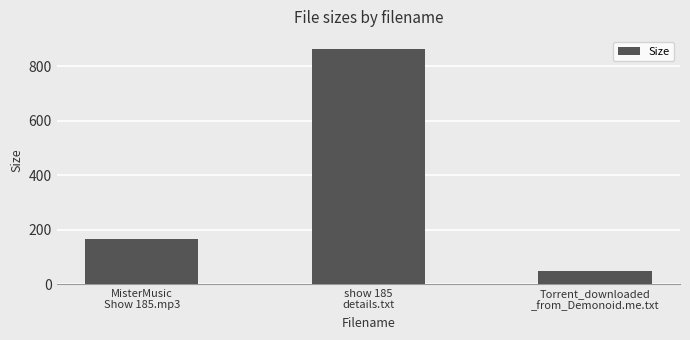

Reading right to left, transcribe all the data shown in this chart.

46.0	865.0	165.2